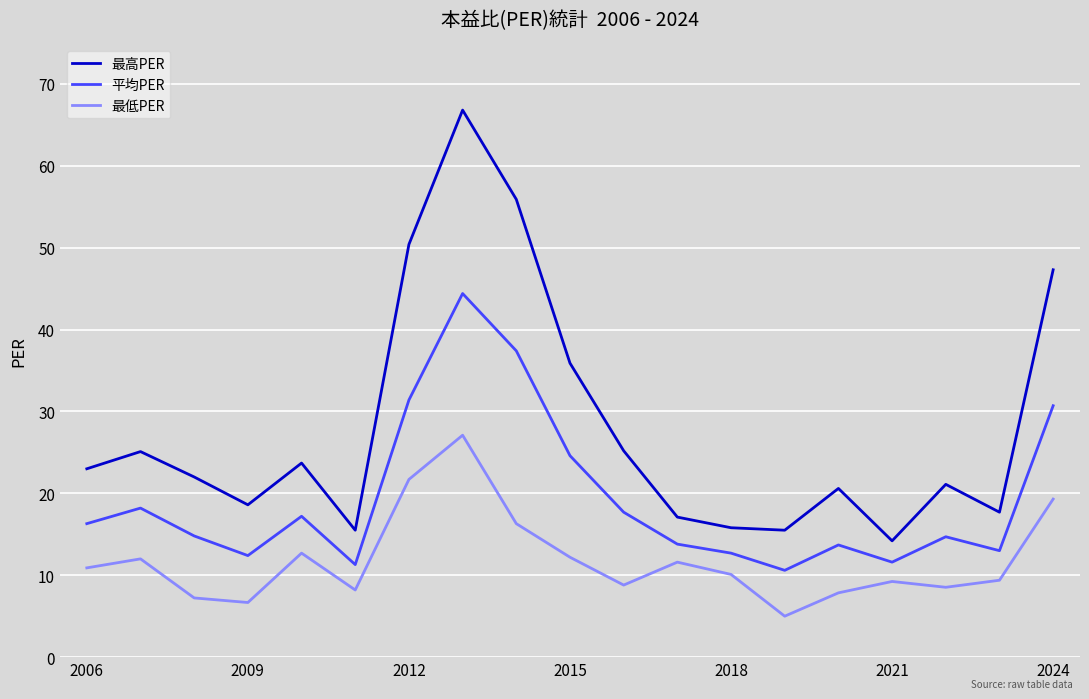

True or false: 最高PER and 平均PER cross at least once.

False